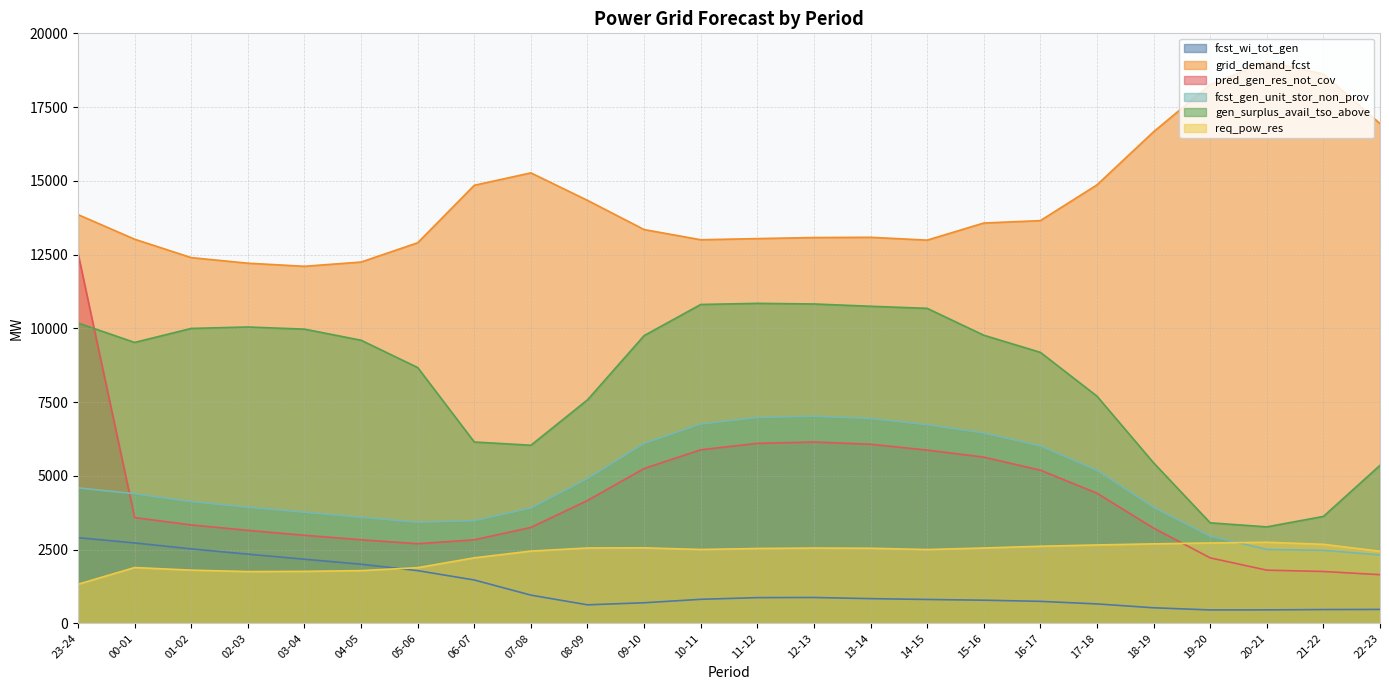

What is the sum of all grid_demand_fcst values?

343353